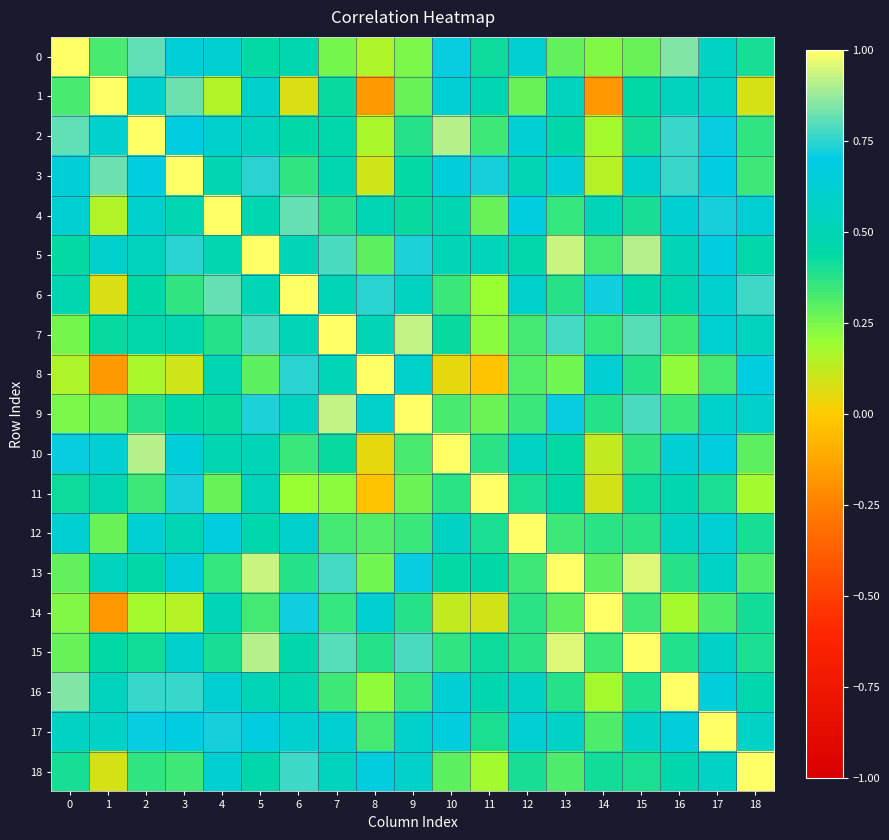

Rank the series at 7 from highest to lowest value.

7, 9, 15, 5, 13, 17, 18, 6, 8, 3, 2, 10, 1, 4, 14, 16, 12, 0, 11